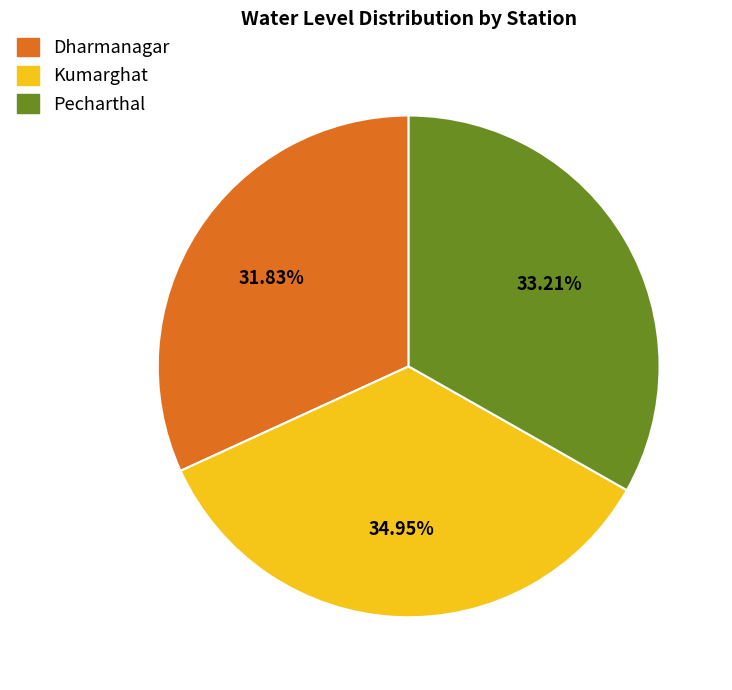

True or false: Kumarghat accounts for 24% of the total.

False